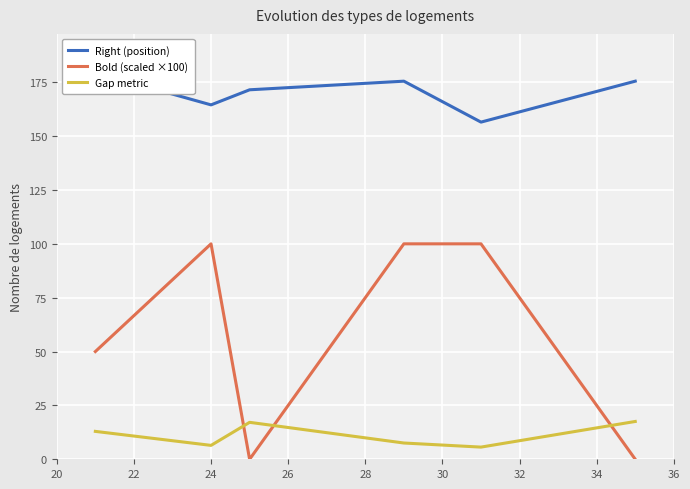

How many interior local valleys does the Bold (scaled ×100) series have?

1